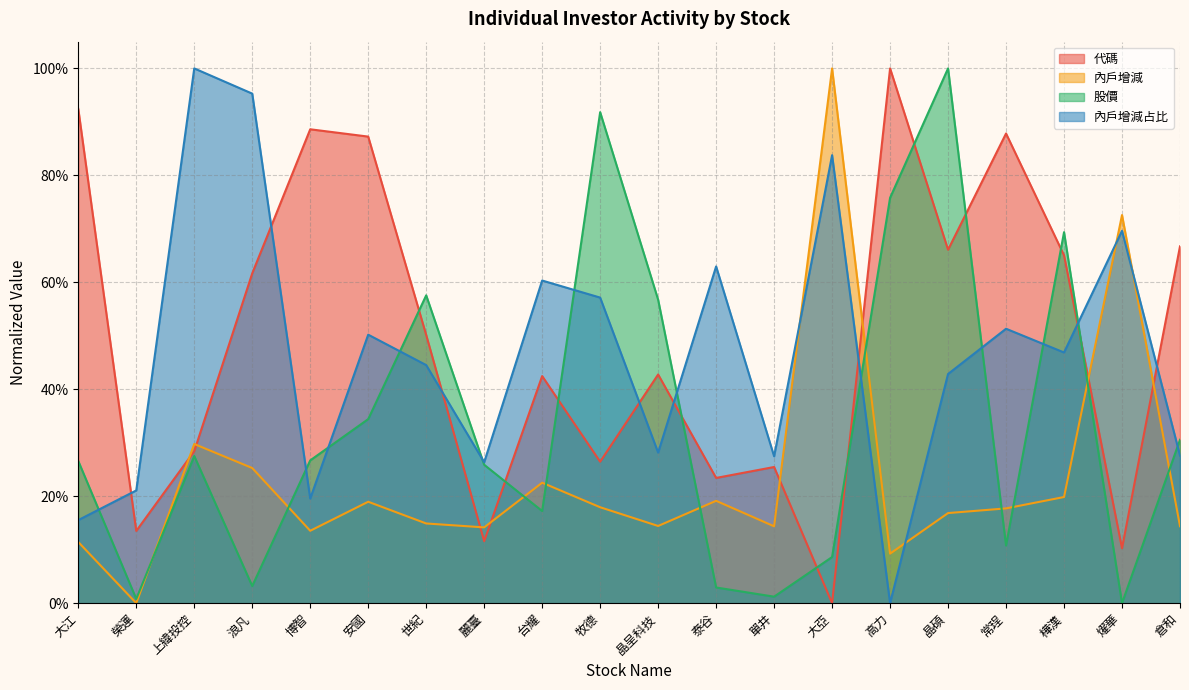

Reading right to left, what are all the values shown in this chart?

代碼: 0.7	0.1	0.7	0.9	0.7	1.0	0.0	0.3	0.2	0.4	0.3	0.4	0.1	0.5	0.9	0.9	0.6	0.3	0.1	0.9
內戶增減: 0.1	0.7	0.2	0.2	0.2	0.1	1.0	0.1	0.2	0.1	0.2	0.2	0.1	0.1	0.2	0.1	0.3	0.3	0.0	0.1
股價: 0.3	0.0	0.7	0.1	1.0	0.8	0.1	0.0	0.0	0.6	0.9	0.2	0.3	0.6	0.3	0.3	0.0	0.3	0.0	0.3
內戶增減占比: 0.3	0.7	0.5	0.5	0.4	0.0	0.8	0.3	0.6	0.3	0.6	0.6	0.3	0.4	0.5	0.2	1.0	1.0	0.2	0.2